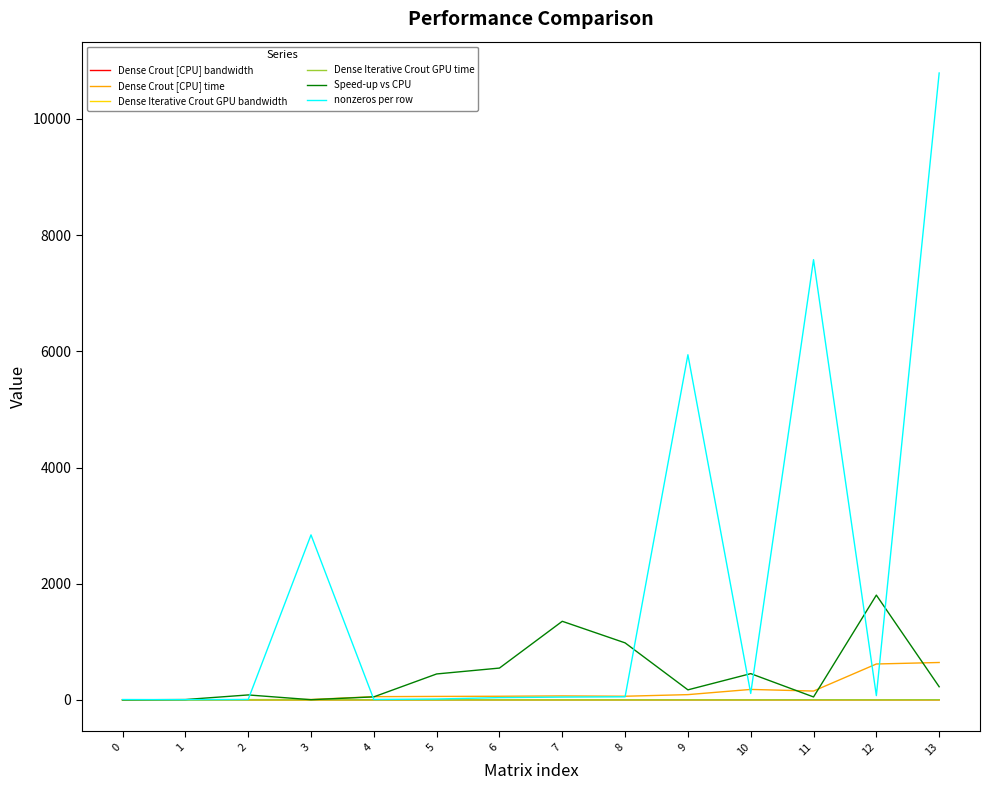

Which series has the largest total across all categories?

nonzeros per row